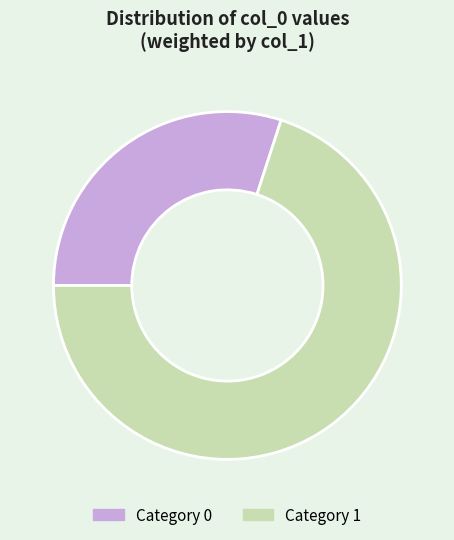

The Category 1 slice represents 59% of the pie. True or false?

False